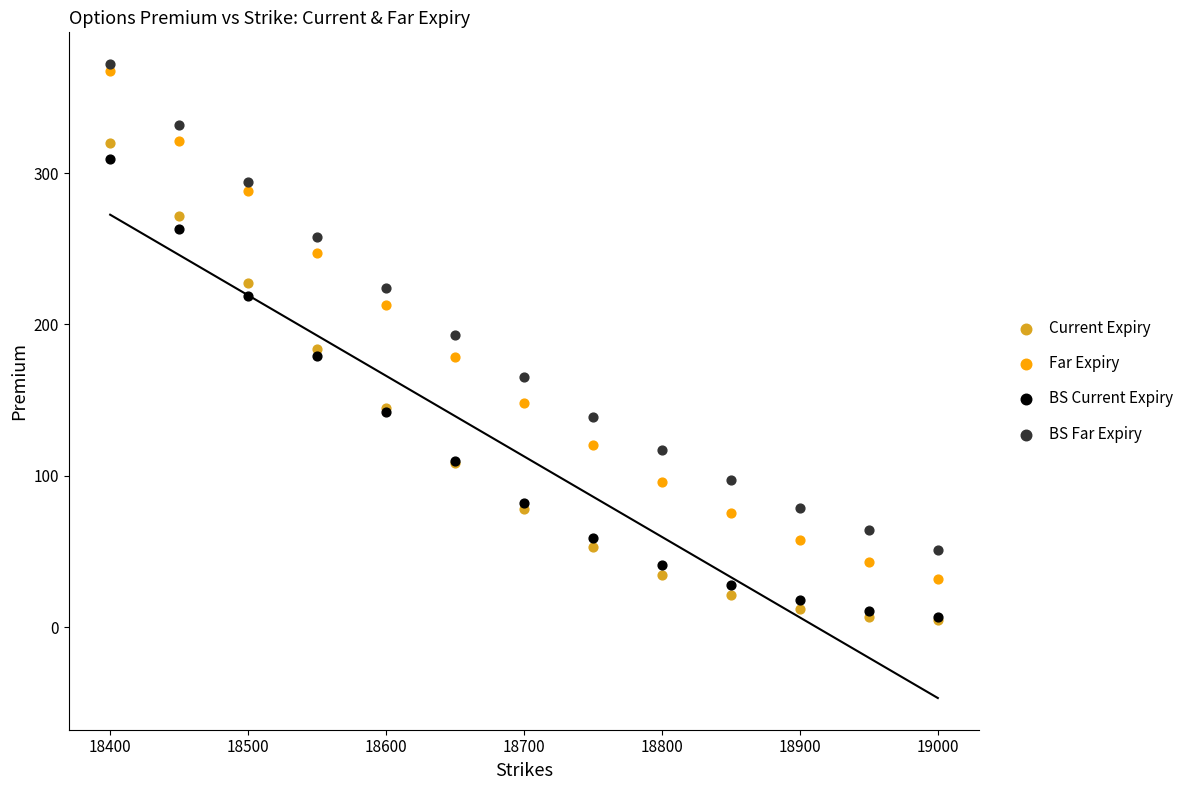

In the Far Expiry series, what Y value is closest to 199?

212.6